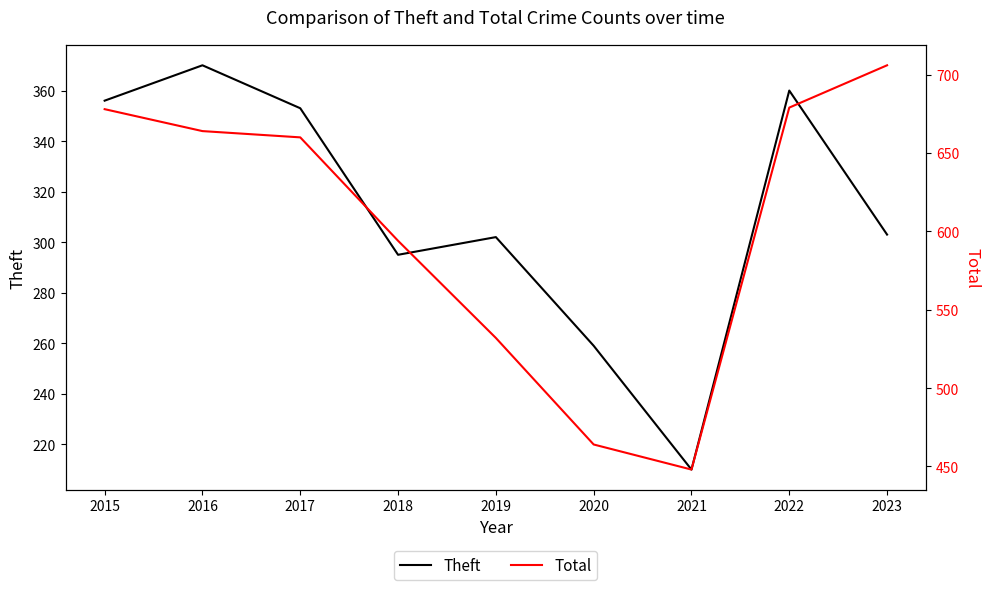

The value of Total at 2015 is 946. True or false?

False